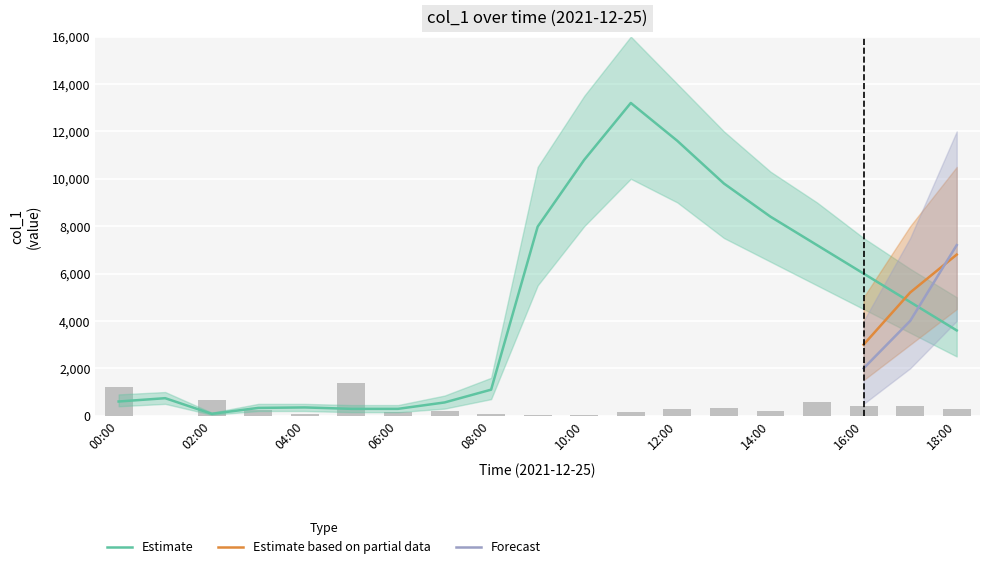

Which series has the largest range (max minus min)?

Estimate